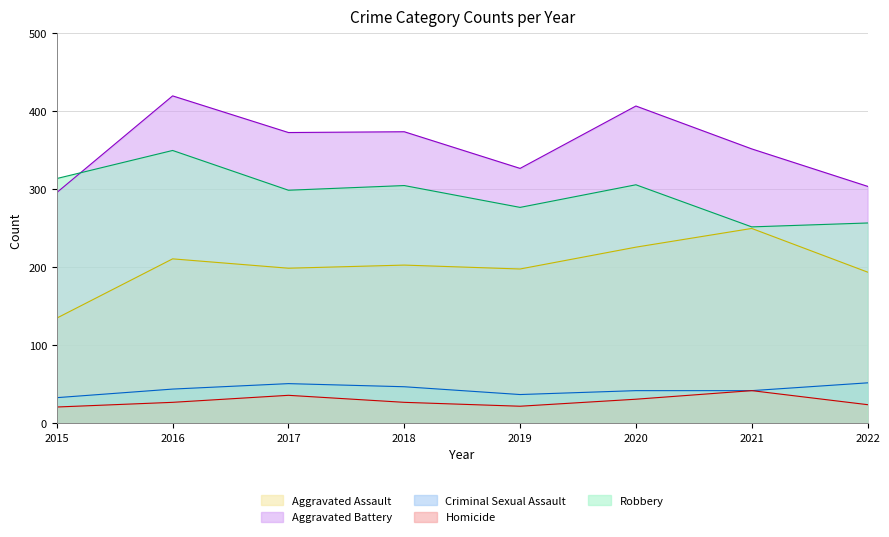

True or false: Homicide and Criminal Sexual Assault cross at least once.

False